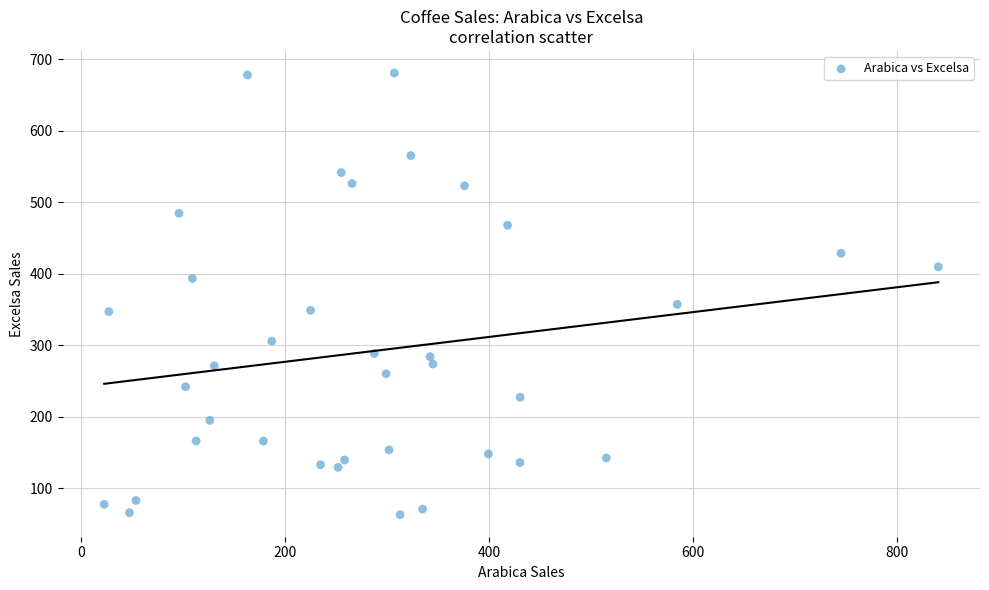

What Y value in the scatter plot is closest to 372?

357.4